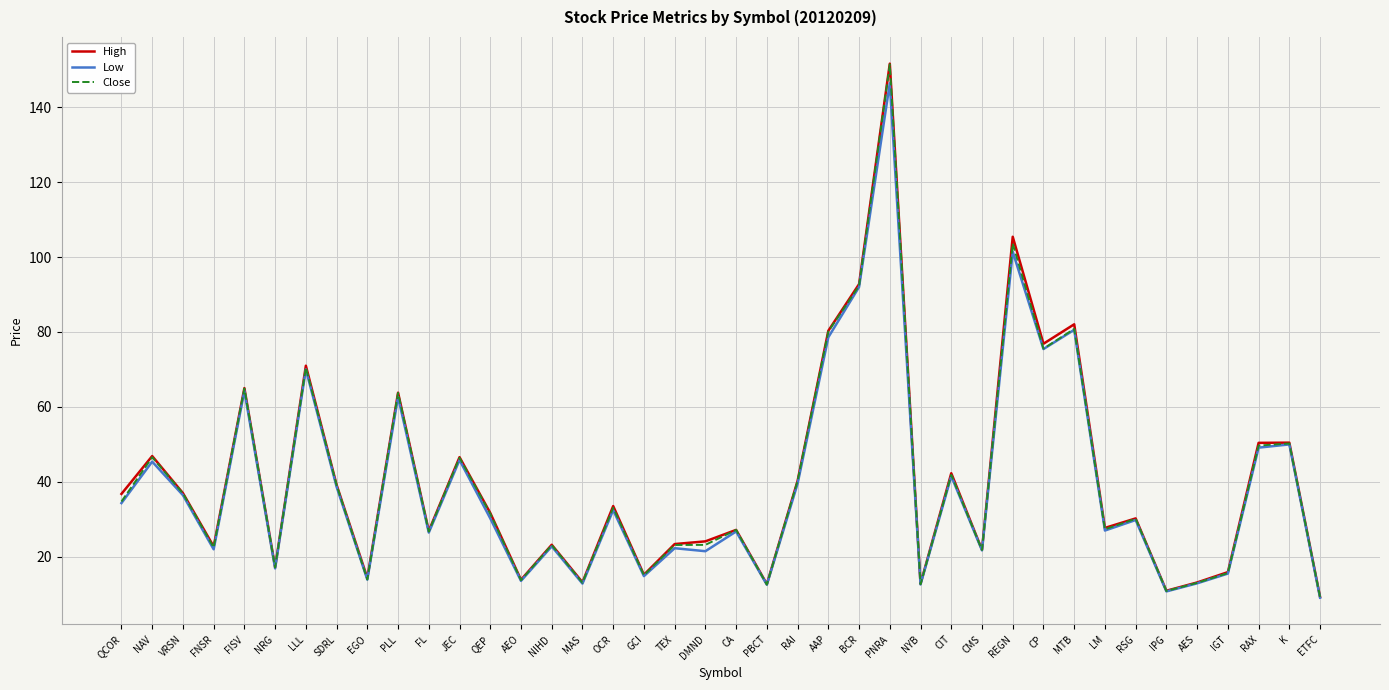

True or false: High has a value of 135.8 at BCR.

False